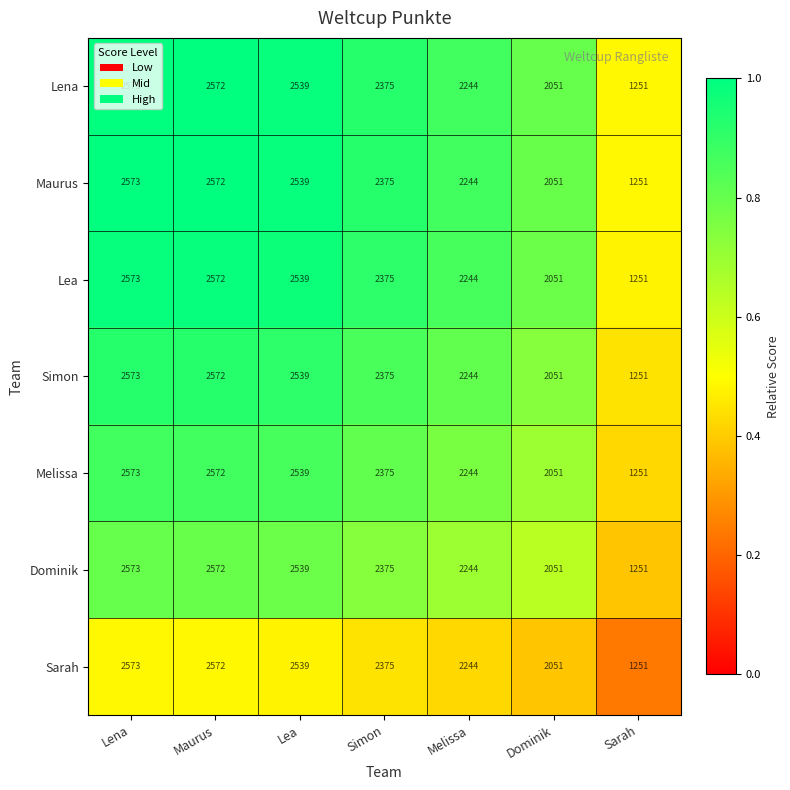

True or false: Melissa has a value of 1251 at Sarah.

True